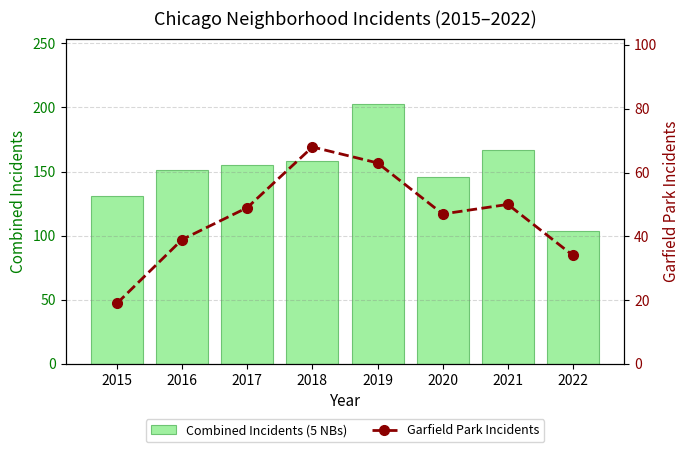

Rank the series by their maximum value, from highest to lowest.

Combined Incidents (5 NBs), Garfield Park Incidents